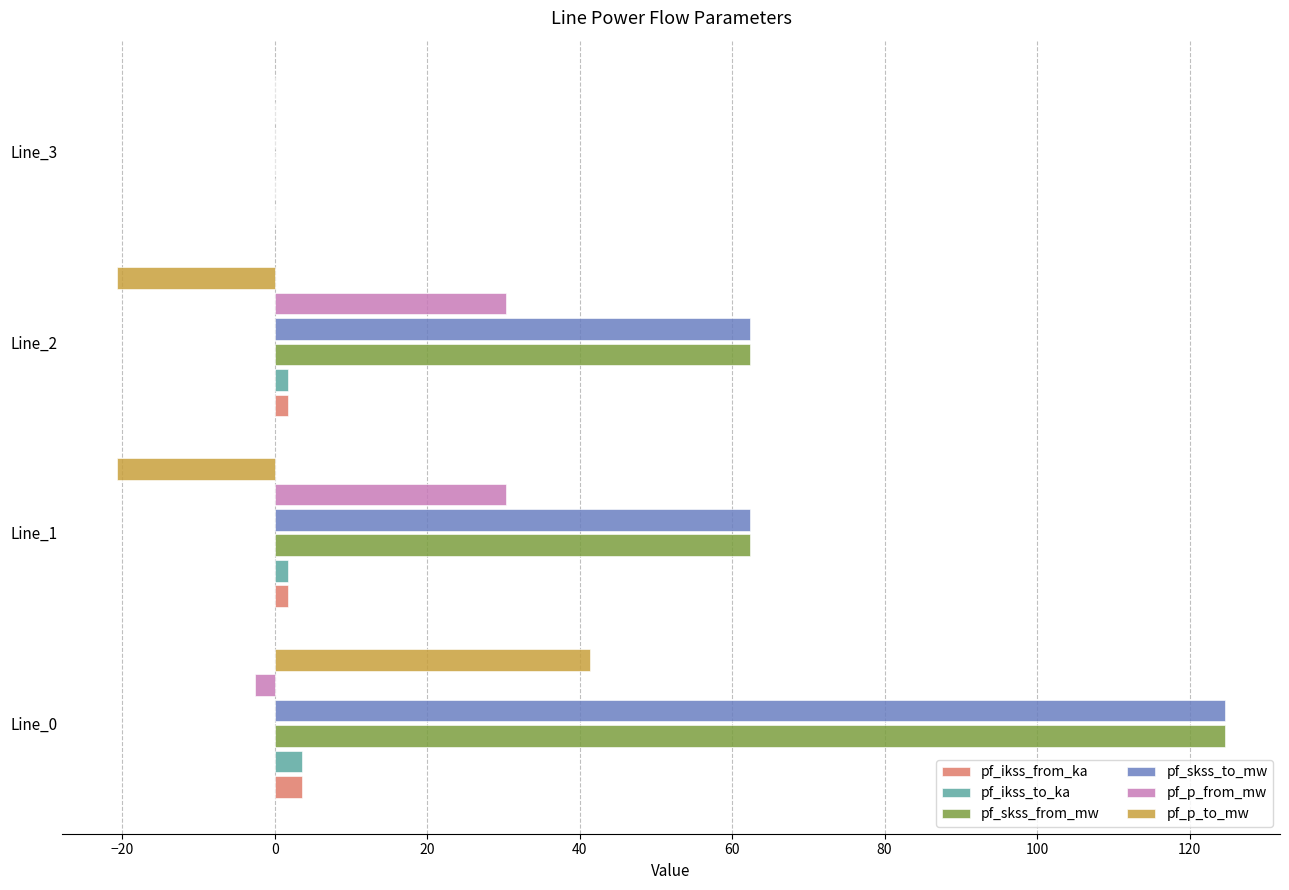

The value of pf_p_from_mw at Line_2 is 53.5. True or false?

False